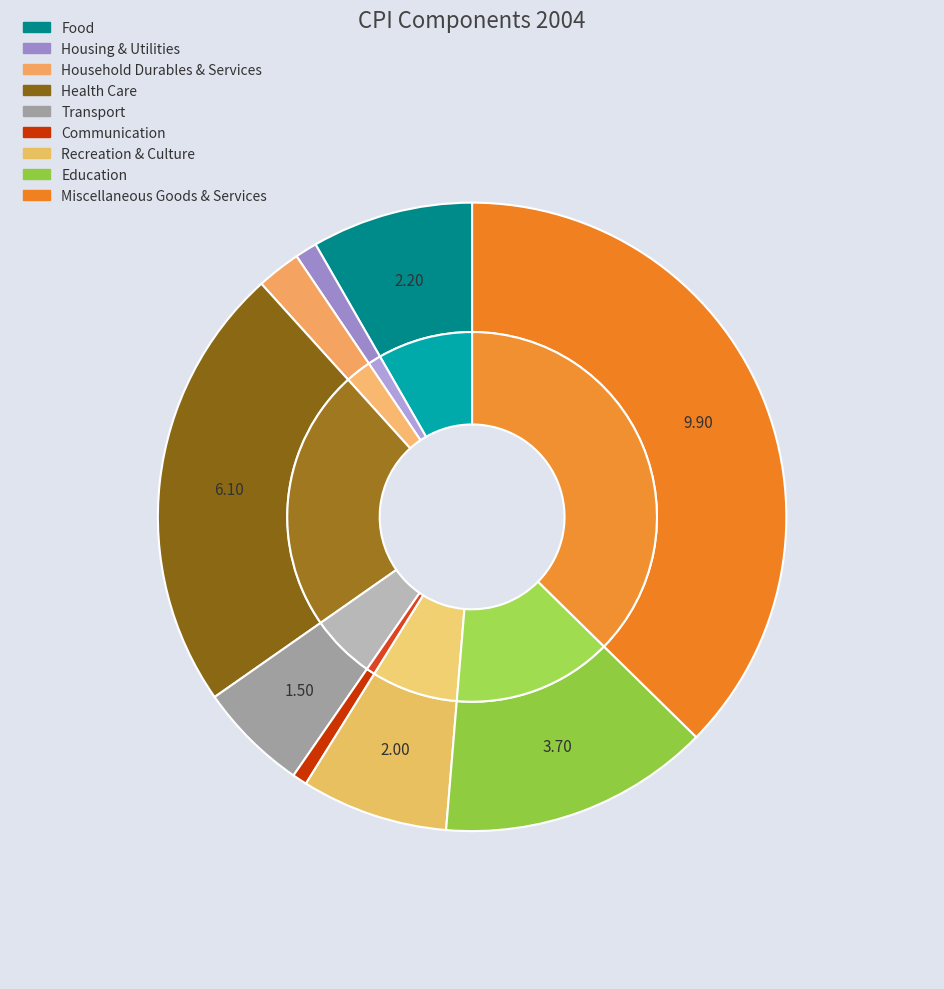

Is it true that Communication is 1% of the pie?

True